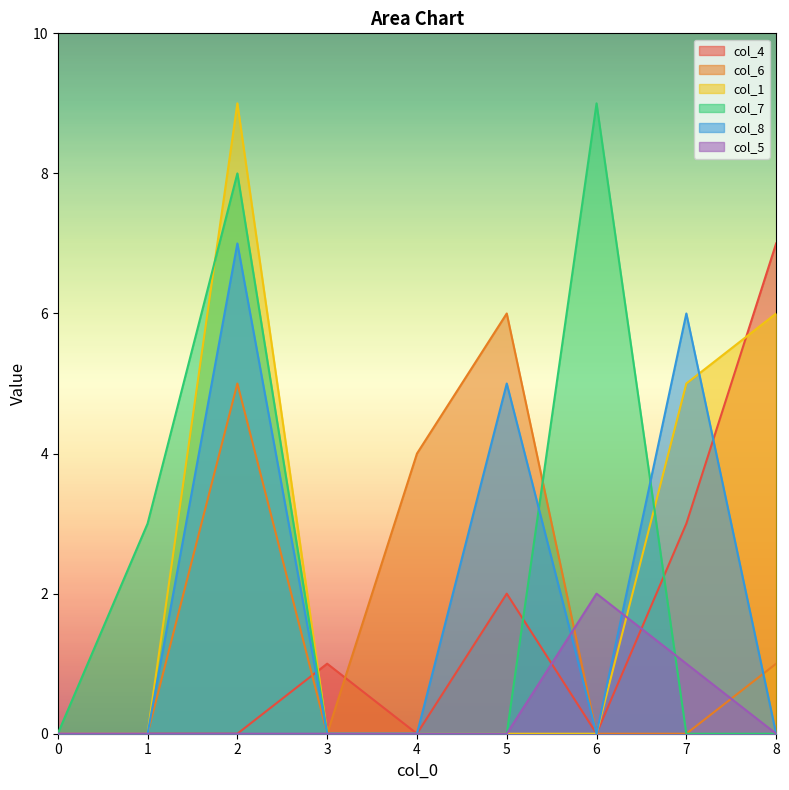

What is the difference between the maximum and minimum values in the col_7 series?

9